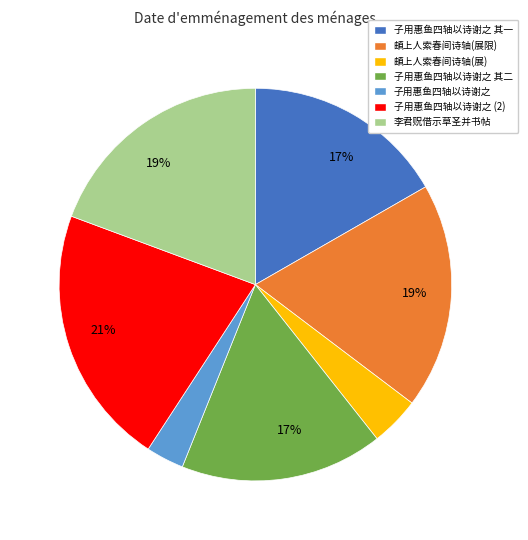

Is there any slice that represents more than half of the pie?

No